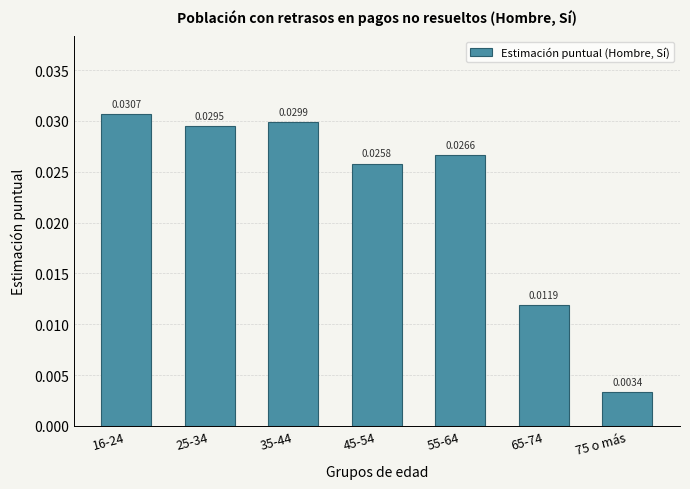

Between 75 o más and 55-64, which is larger?

55-64